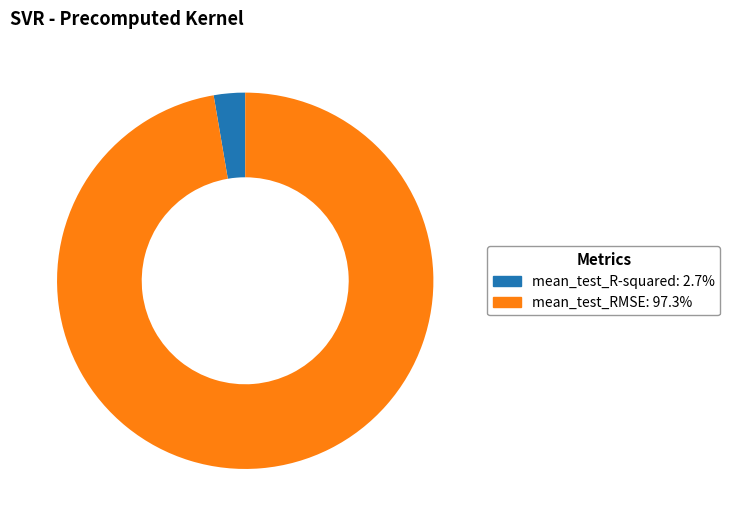

Is the sum of mean_test_RMSE and mean_test_R-squared greater than half?

Yes